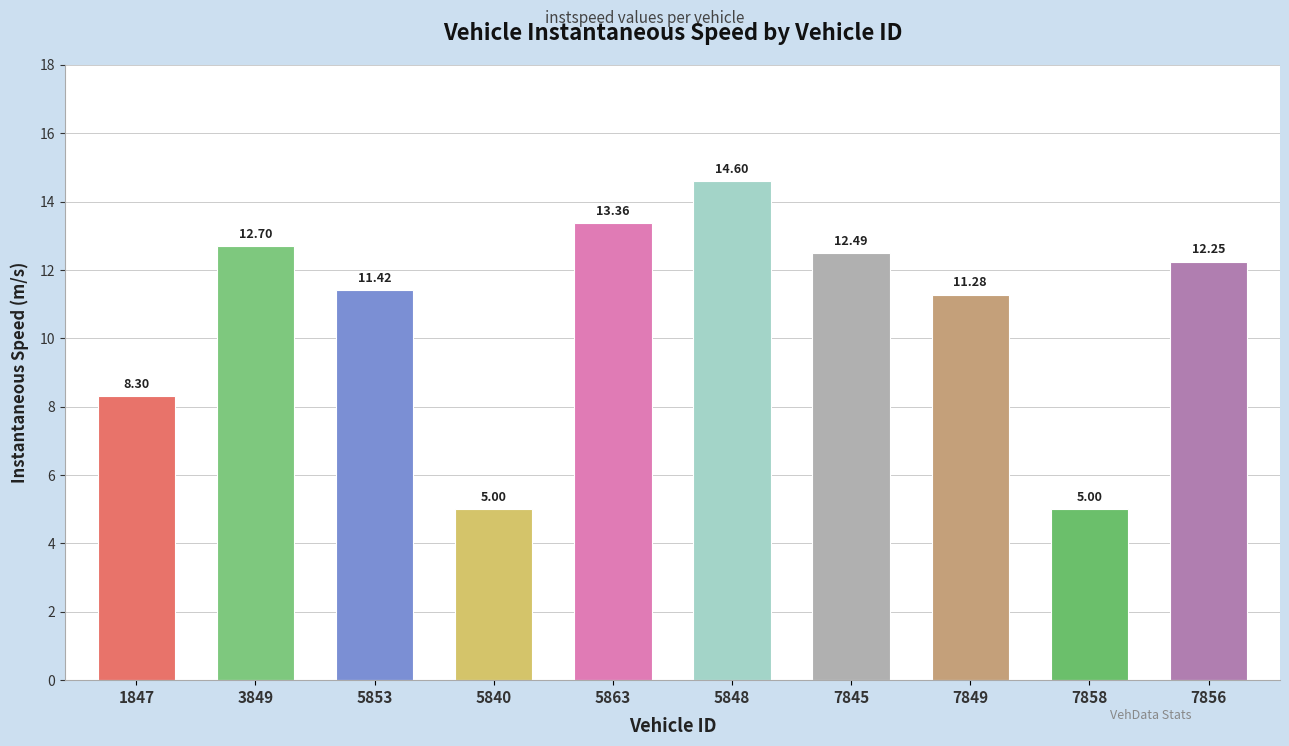

What is the sum of the values at 7845 and 5863?

25.9